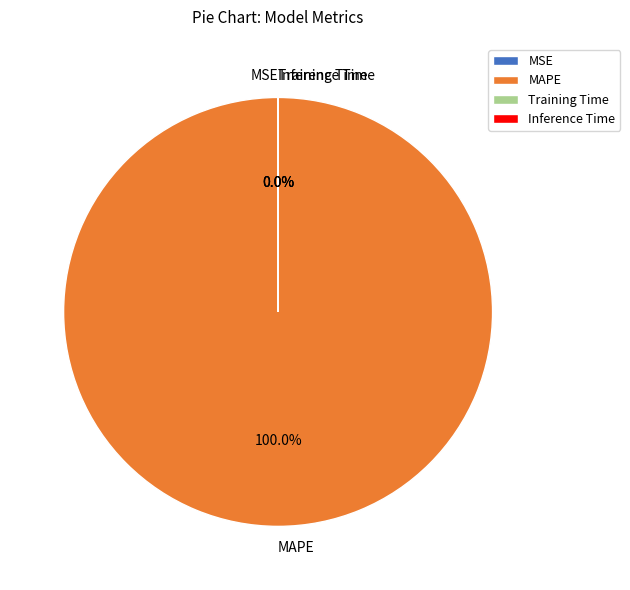

What is the largest slice in the pie chart?

MAPE